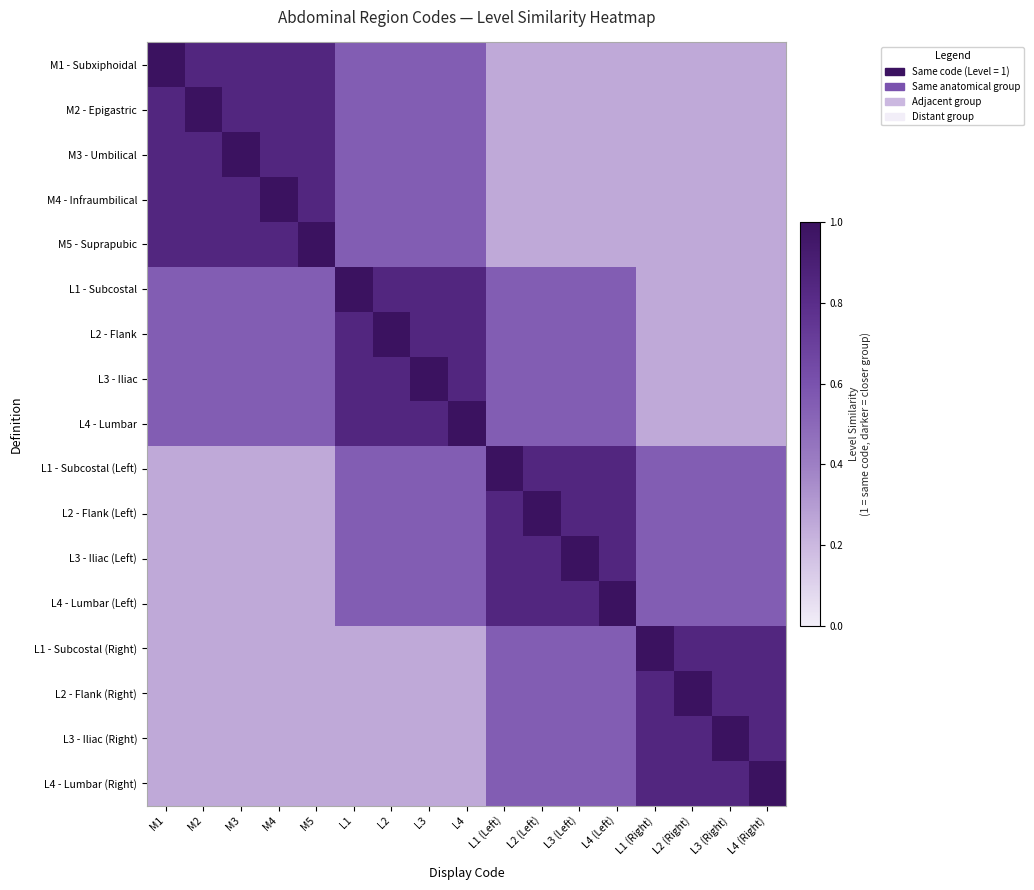

Which category has the highest value across all series?

M1